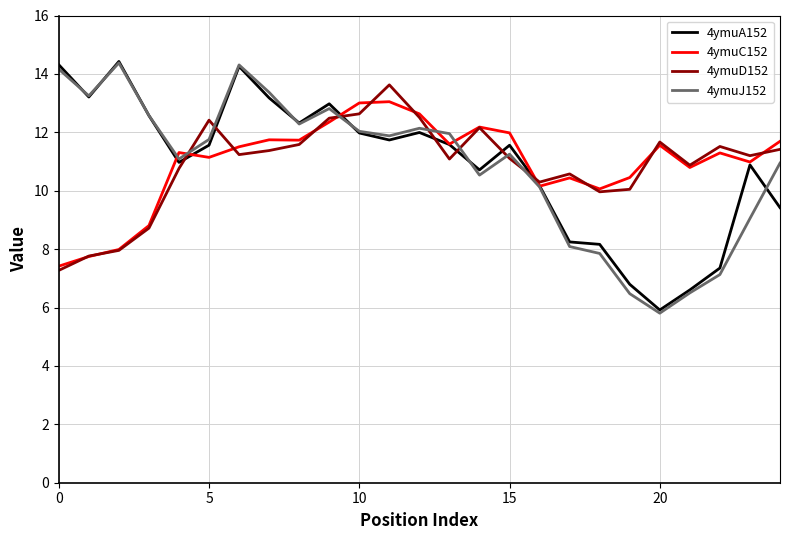

At how many categories does at least one series exceed 6?

25